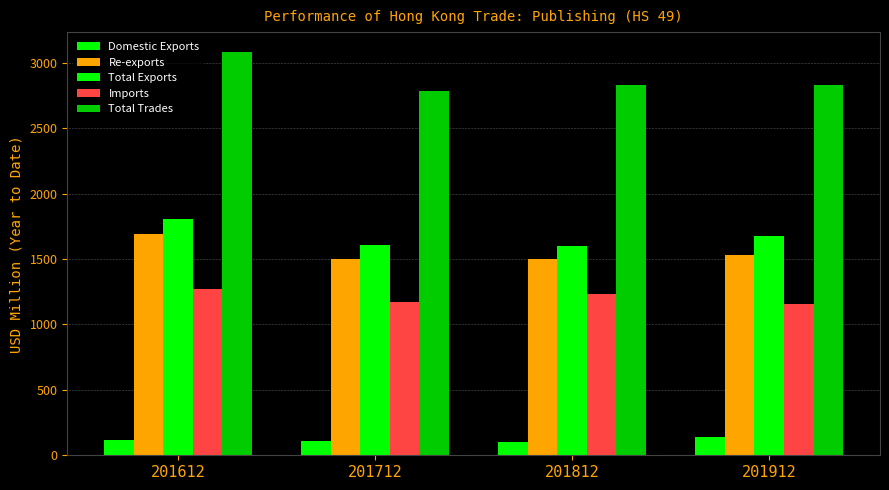

How many categories are shown in the chart?

4